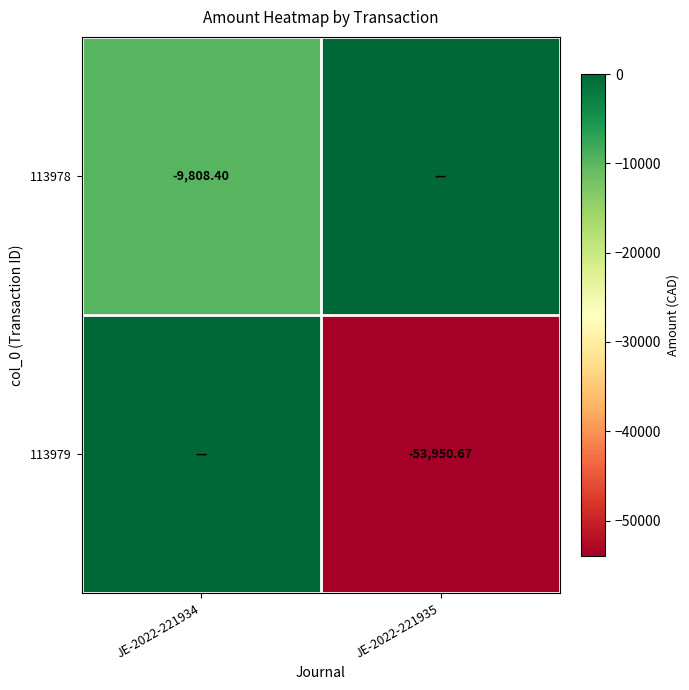

Is it true that 113978 equals 0.0 at JE-2022-221935?

True